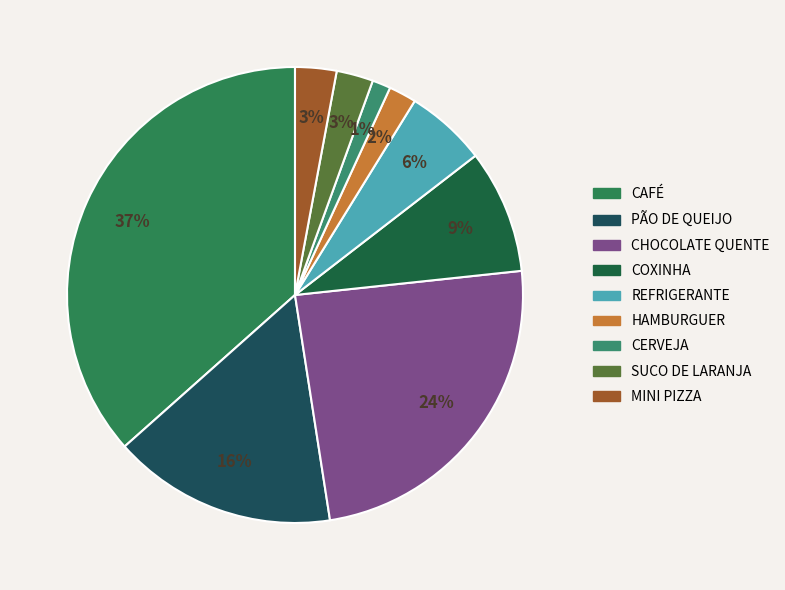

How many segments does this pie chart have?

9